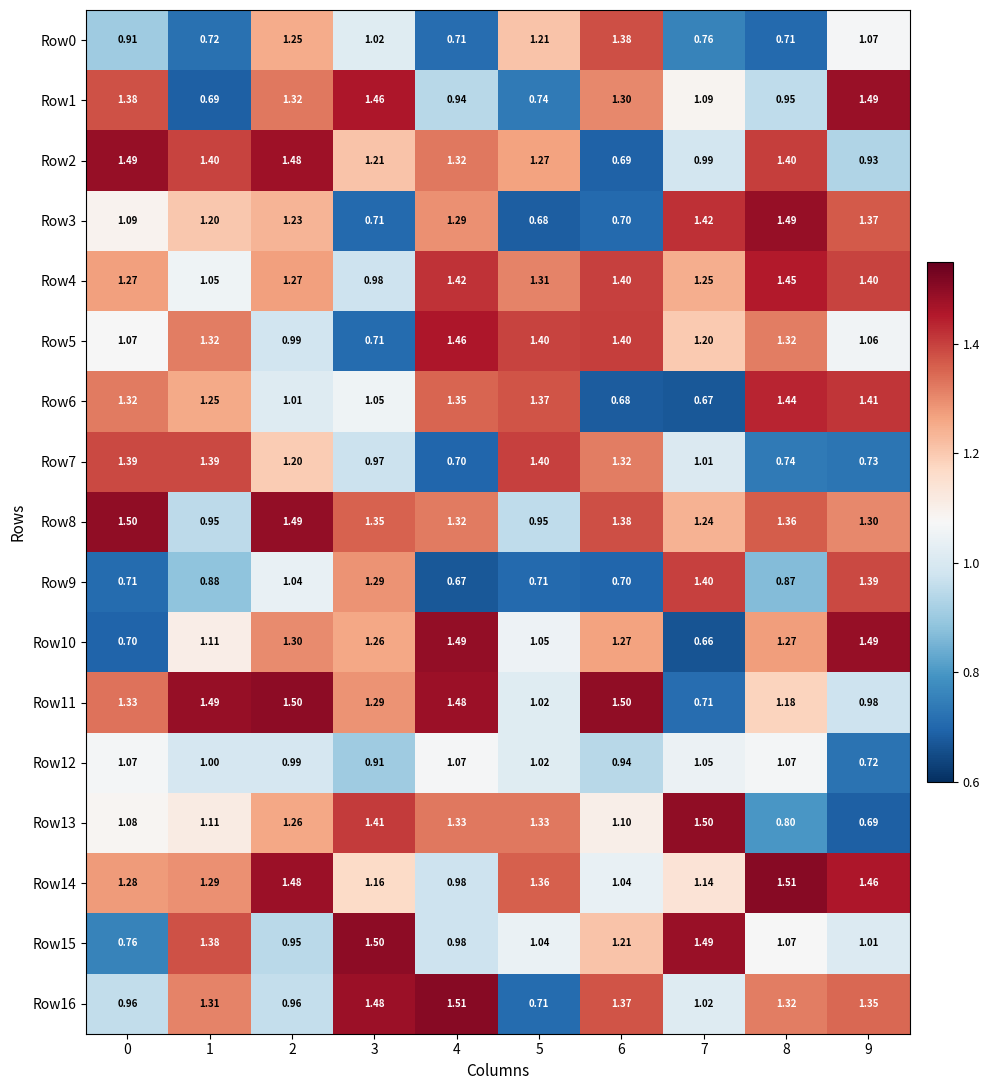

Is the value of Row4 at 1 greater than the value of Row1 at 1?

Yes